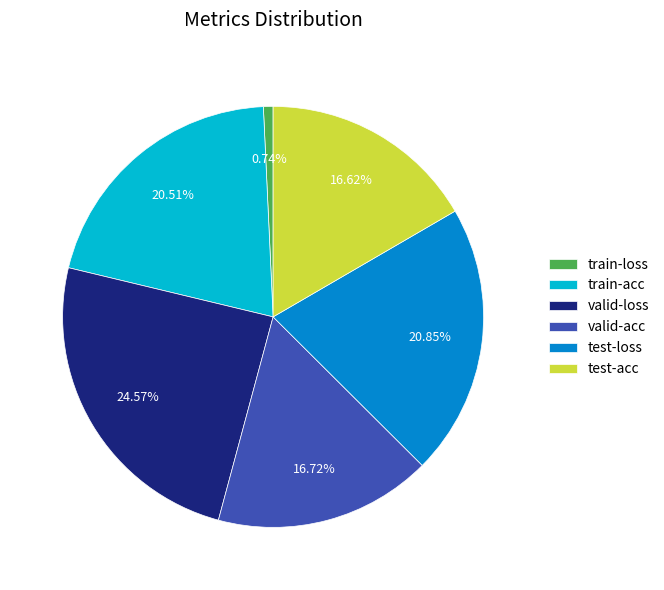

Which has a higher value, train-acc or test-acc?

train-acc